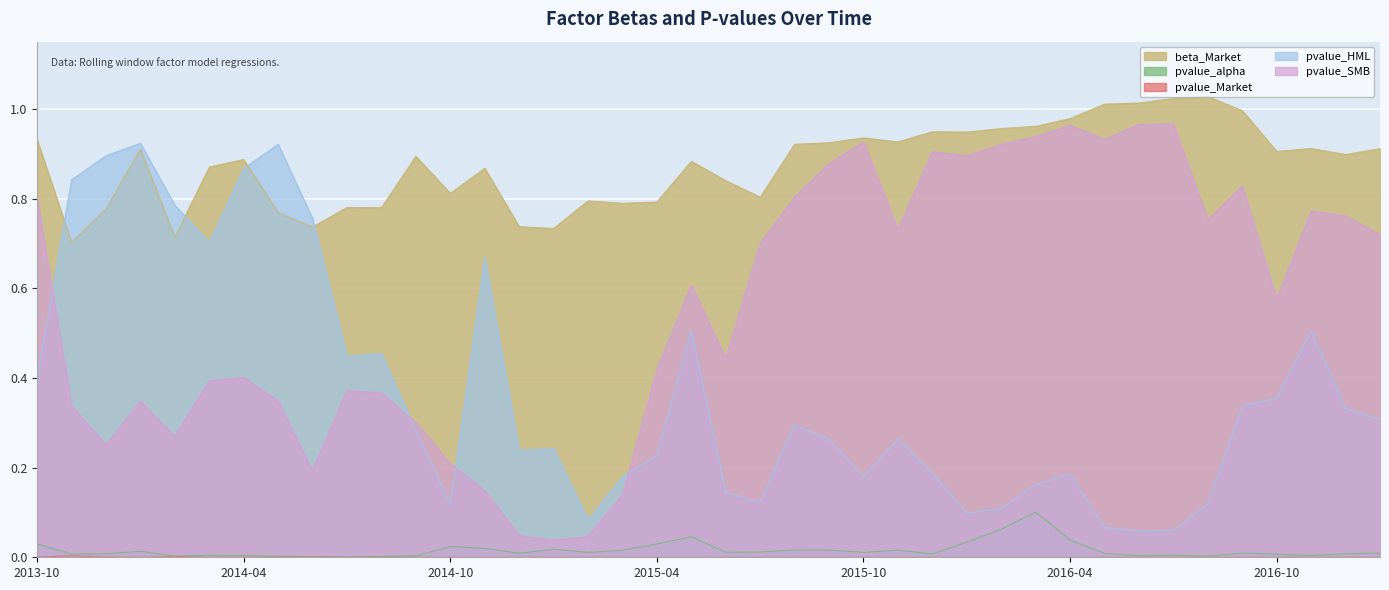

True or false: pvalue_alpha and pvalue_SMB cross at least once.

False